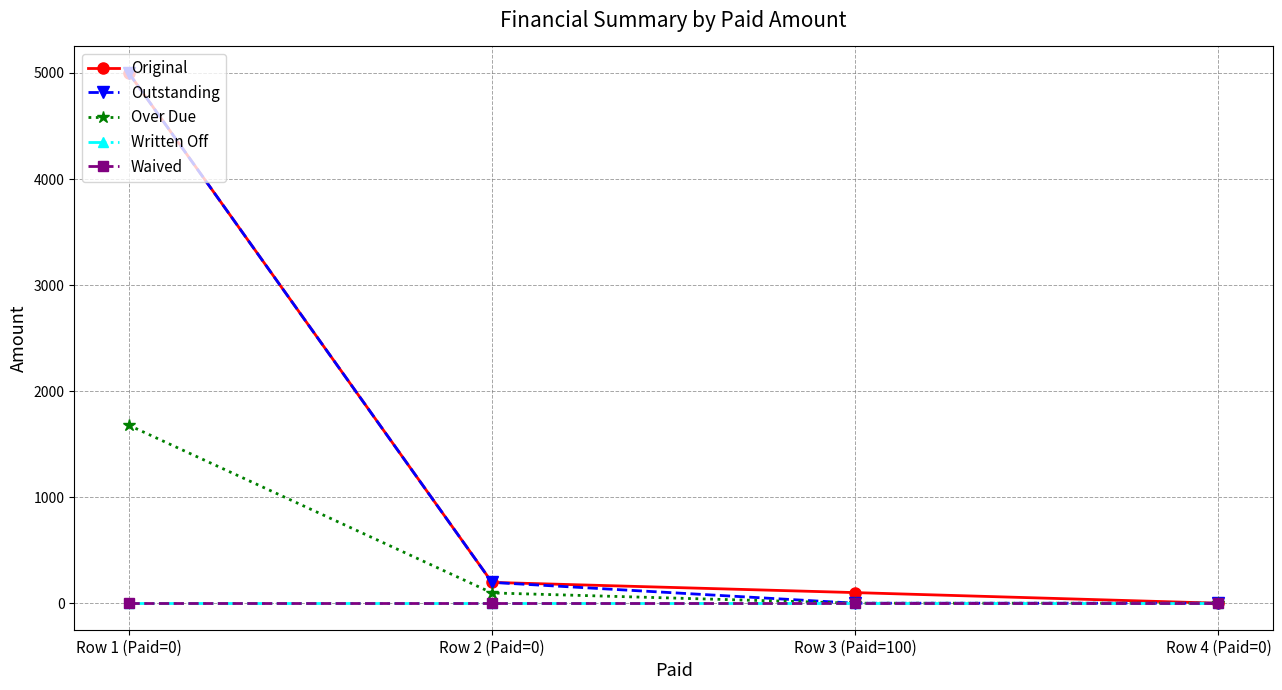

Is this an area chart (filled region under the line)?

No